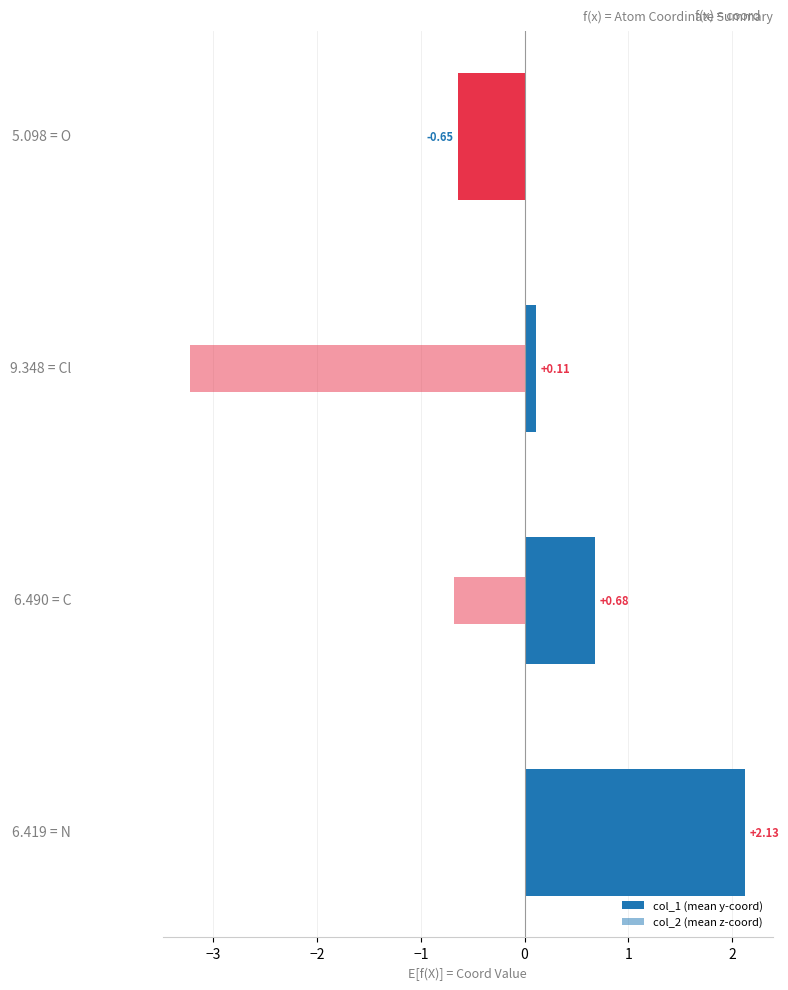

Which series has the largest range (max minus min)?

col_2 (mean z-coord)